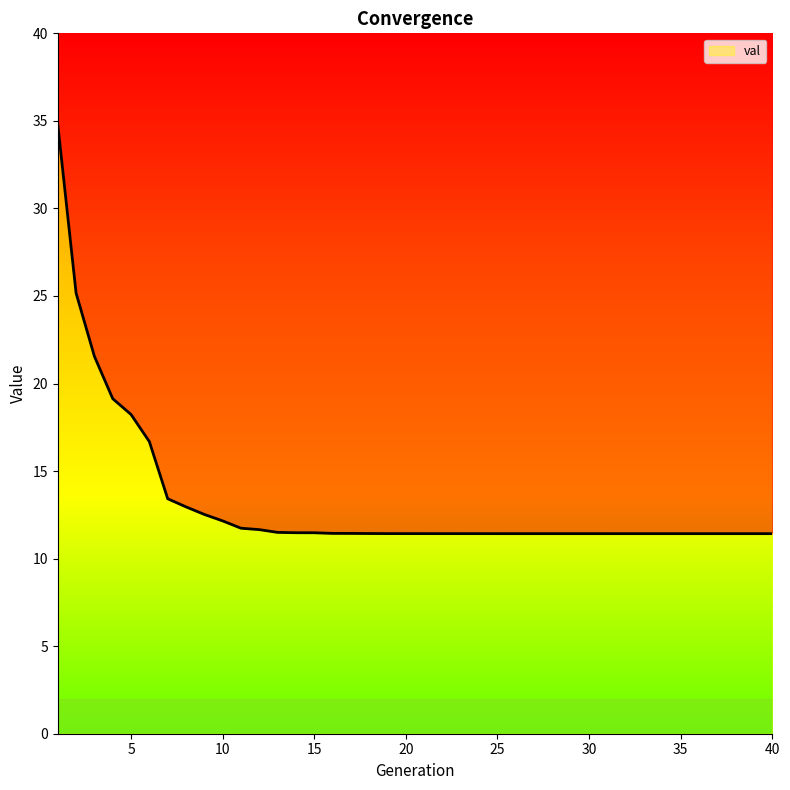

What is the average value?

13.3